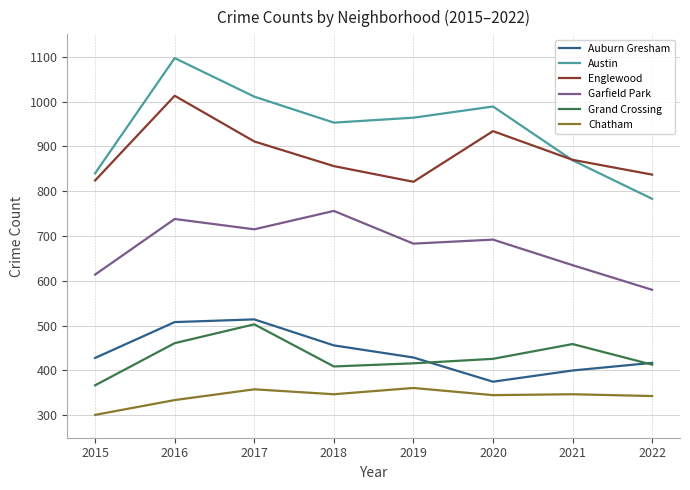

Where is Chatham nearest to the value 331?

2016